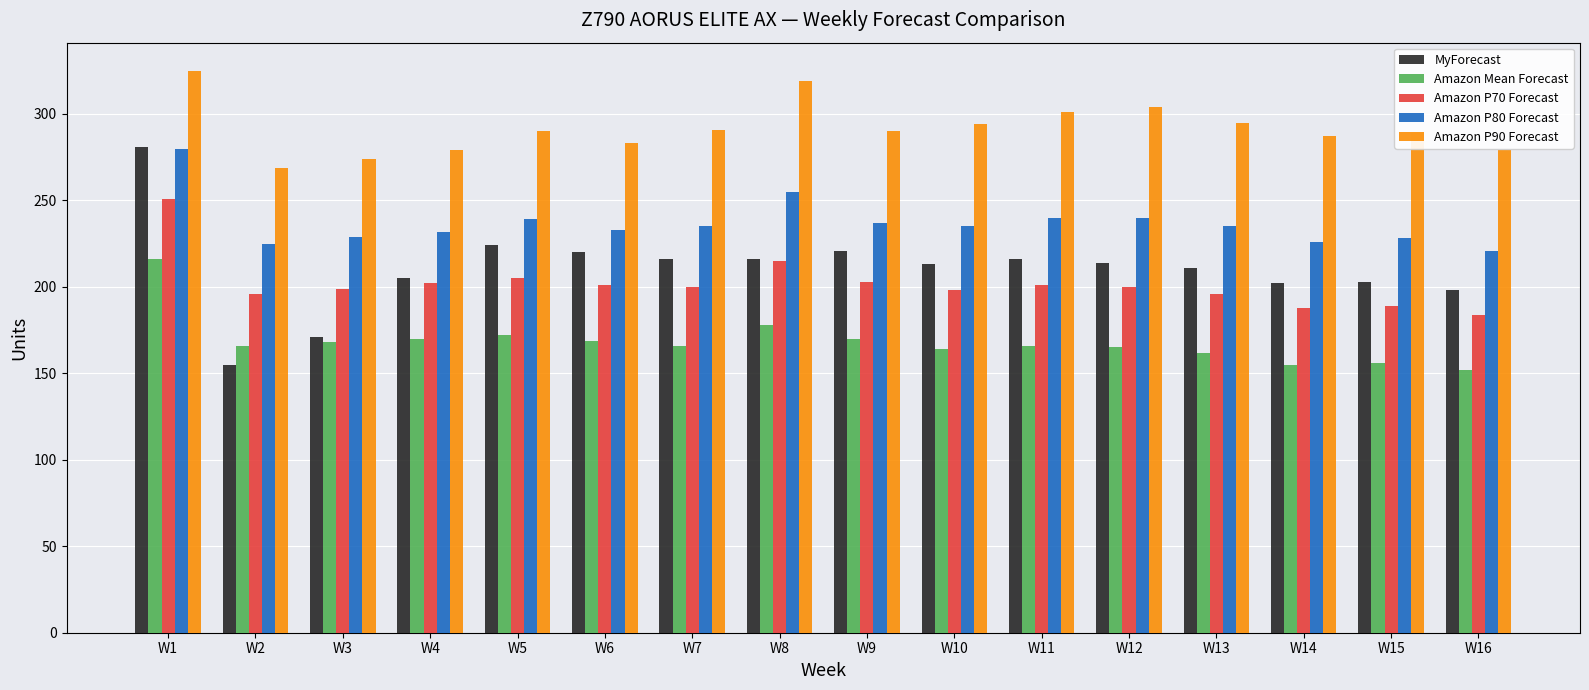

Is it true that Amazon Mean Forecast equals 178 at W8?

True